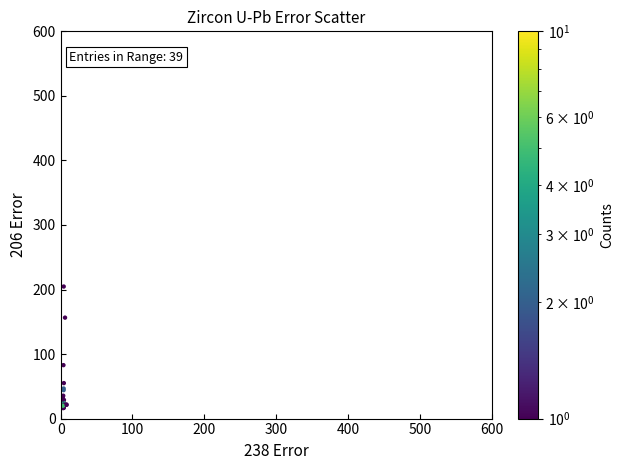

What Y value in the scatter plot is closest to 110?

82.8